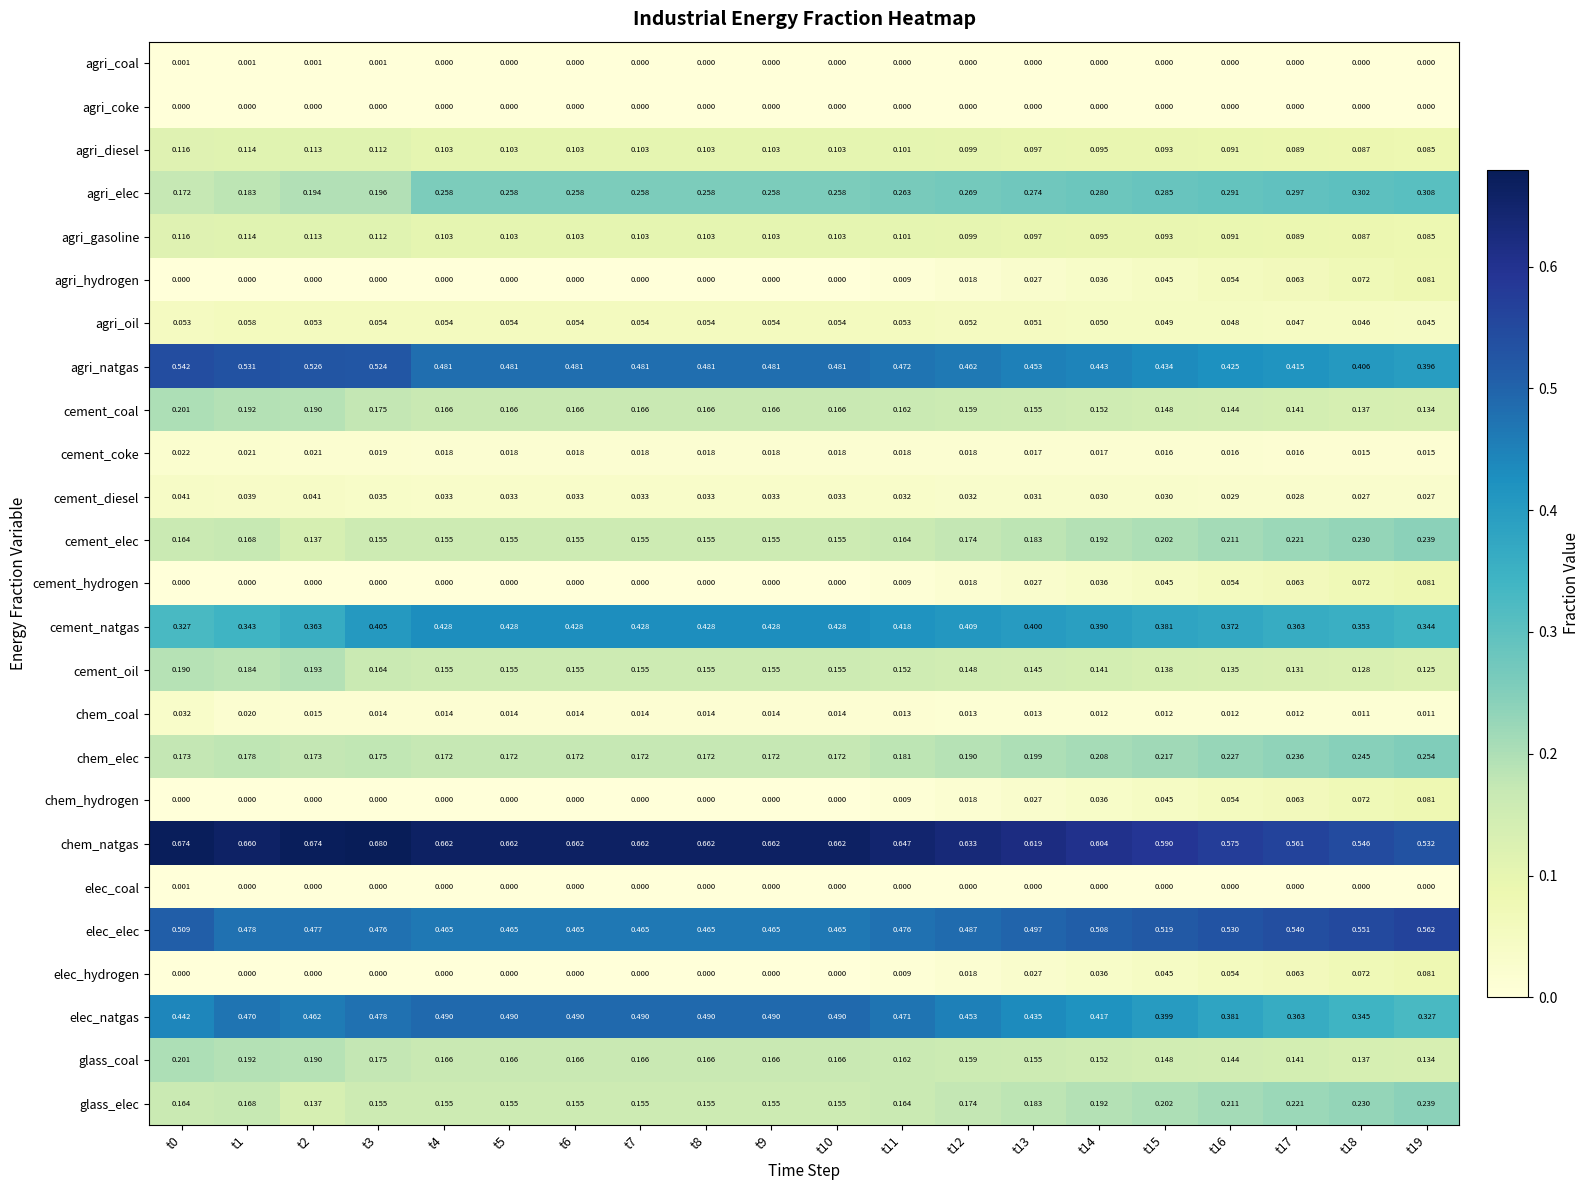

Which series changed the most between t0 and t2?

cement_natgas